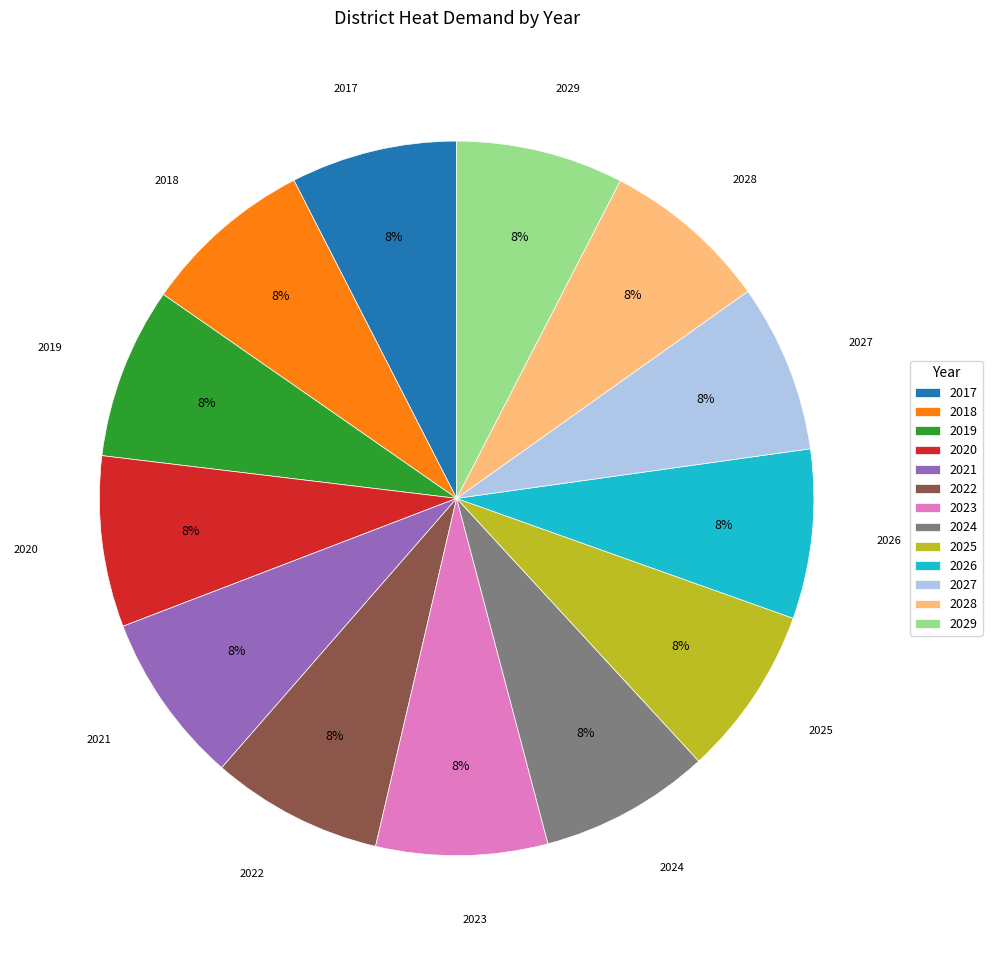

To the nearest percent, what portion does 2026 represent?

8%